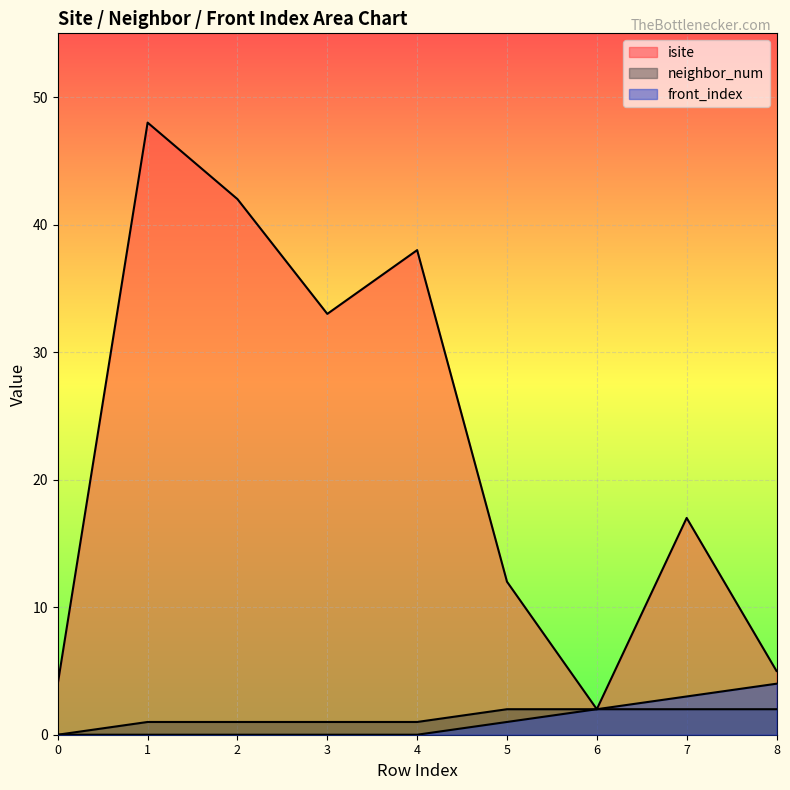

What is the sum of the isite values at 6 and 8?

7